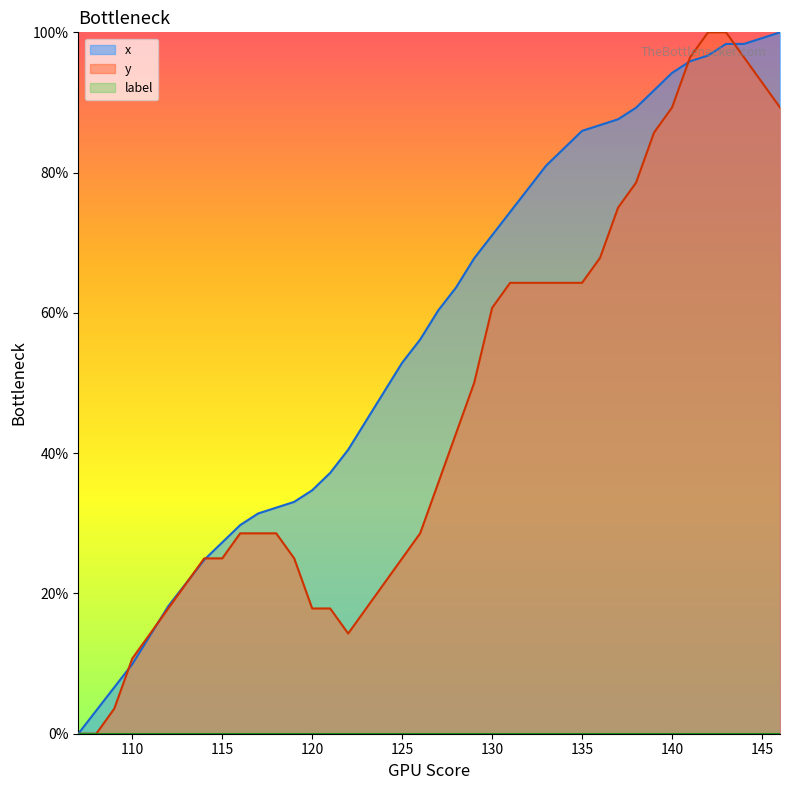

How many data points in y are above 35?

20